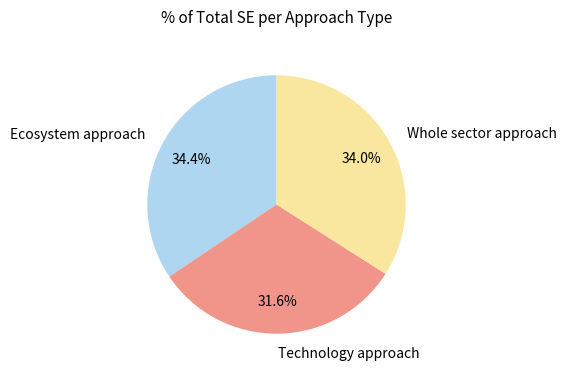

True or false: Whole sector approach accounts for 34% of the total.

True